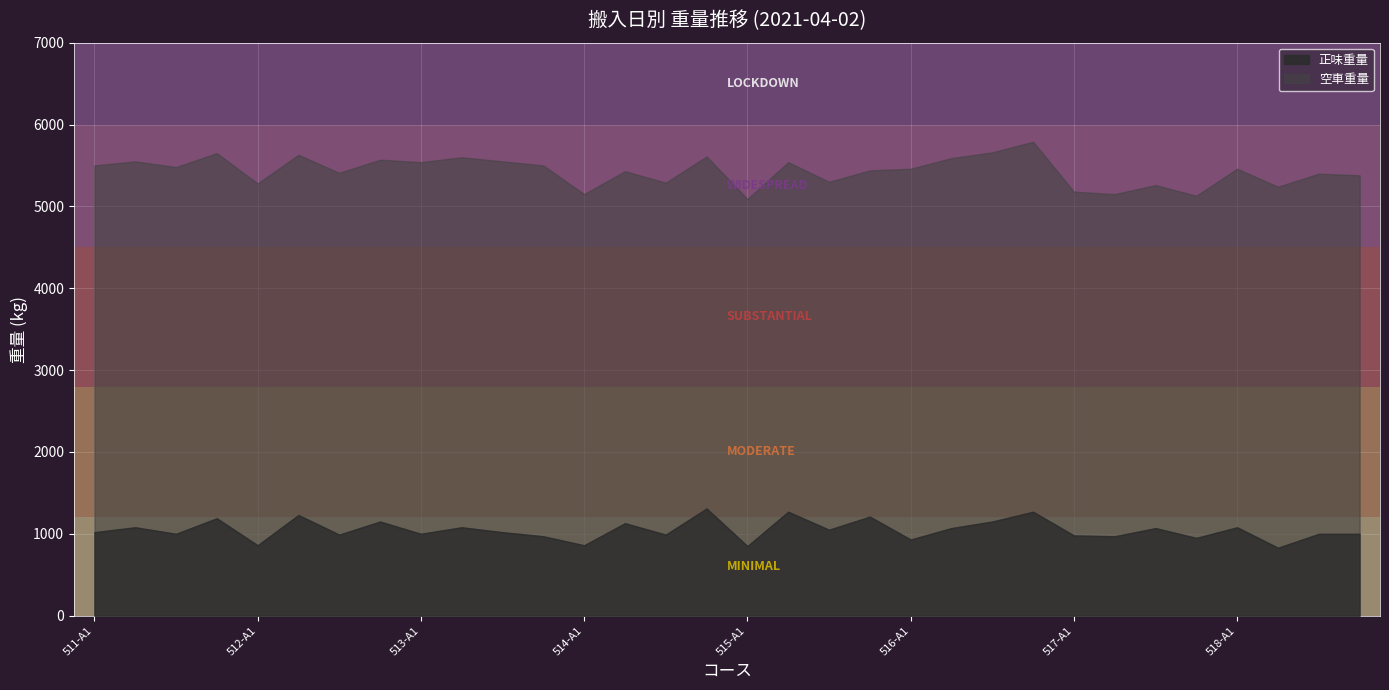

Which category has the lowest value across all series?

518-A2